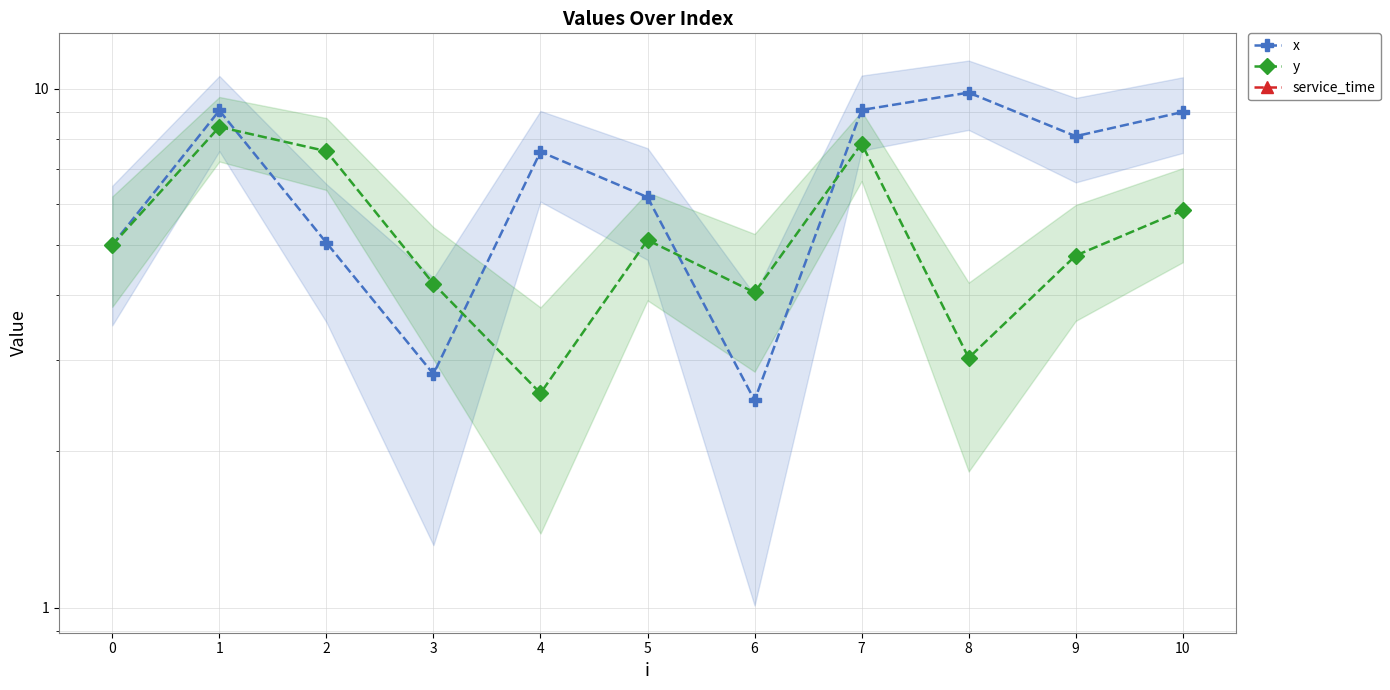

What is the sum of the x values at 3 and 5?

9.0